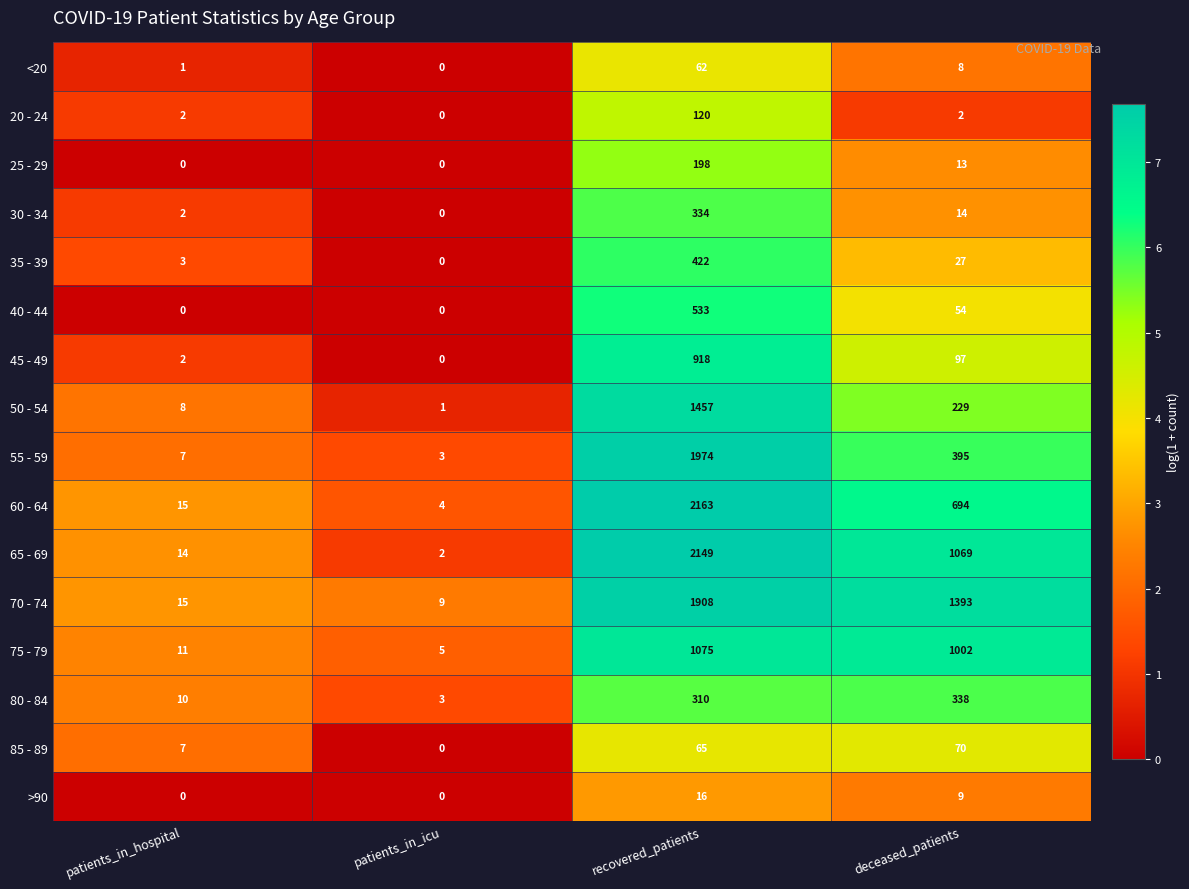

Rank the series by their maximum value, from highest to lowest.

60 - 64, 65 - 69, 55 - 59, 70 - 74, 50 - 54, 75 - 79, 45 - 49, 40 - 44, 35 - 39, 80 - 84, 30 - 34, 25 - 29, 20 - 24, 85 - 89, <20, >90